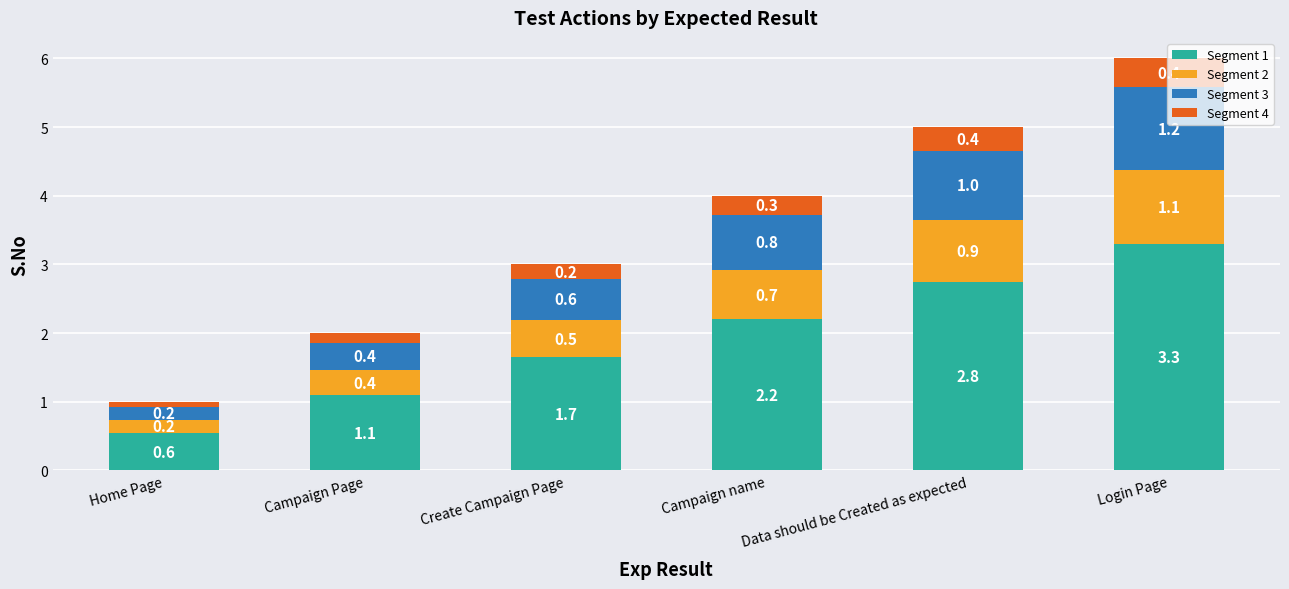

Is it true that Segment 1 equals 0.9 at Home Page?

False